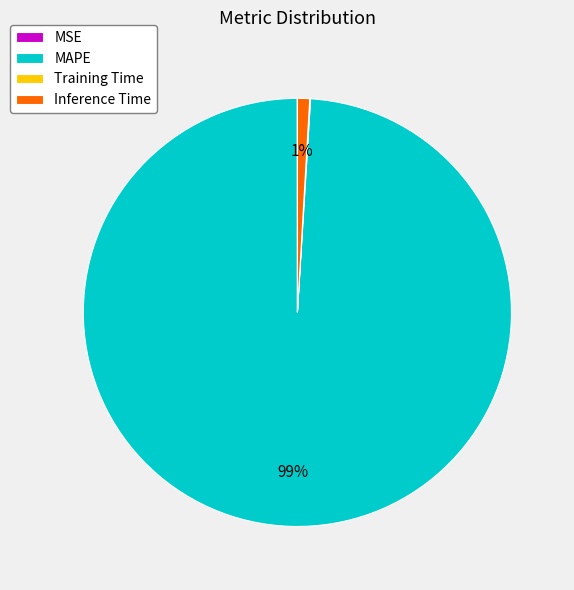

What is the largest slice in the pie chart?

MAPE